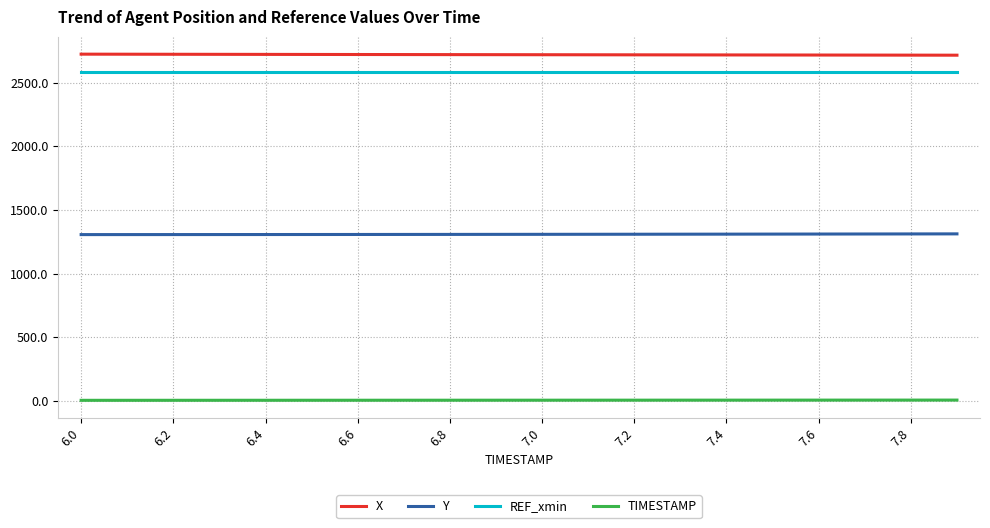

List the series in order of their peak value, lowest first.

TIMESTAMP, Y, REF_xmin, X